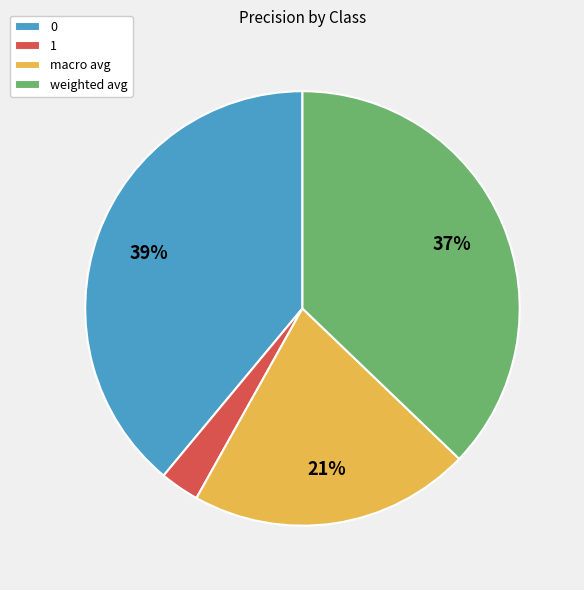

Does 0 represent more than half of the total?

No